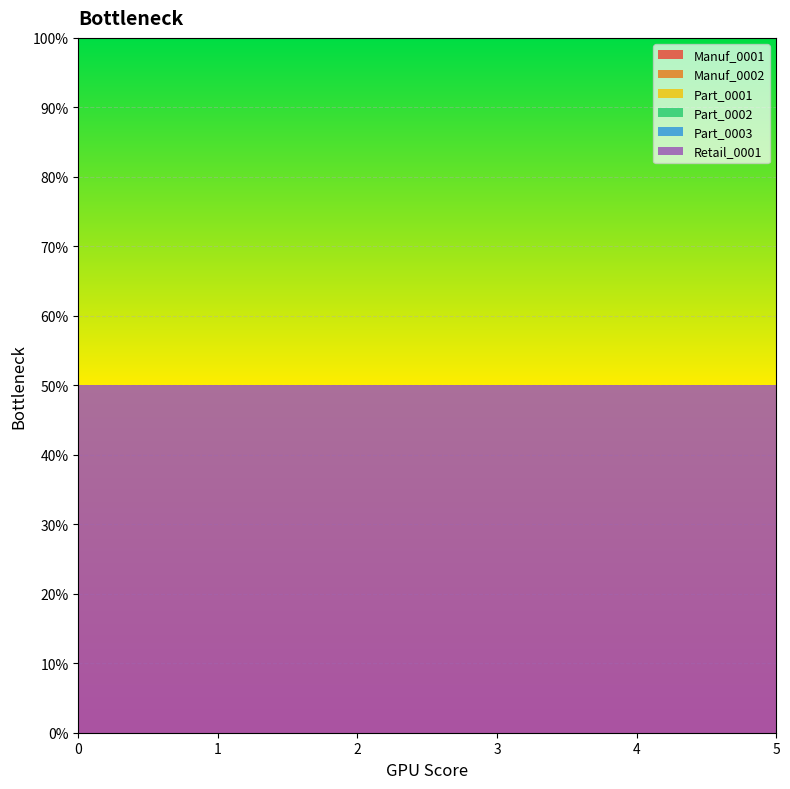

Reading left to right, list all the values displayed in this chart.

Manuf_0001: 0=0.0	1=0.0	2=0.0	3=0.0	4=0.0	5=0.0
Manuf_0002: 0=0.0	1=0.0	2=0.0	3=0.0	4=0.0	5=0.0
Part_0001: 0=0.0	1=0.0	2=0.0	3=0.0	4=0.0	5=0.0
Part_0002: 0=0.0	1=0.0	2=0.0	3=0.0	4=0.0	5=0.0
Part_0003: 0=0.0	1=0.0	2=0.0	3=0.0	4=0.0	5=0.0
Retail_0001: 0=0.5	1=0.5	2=0.5	3=0.5	4=0.5	5=0.5